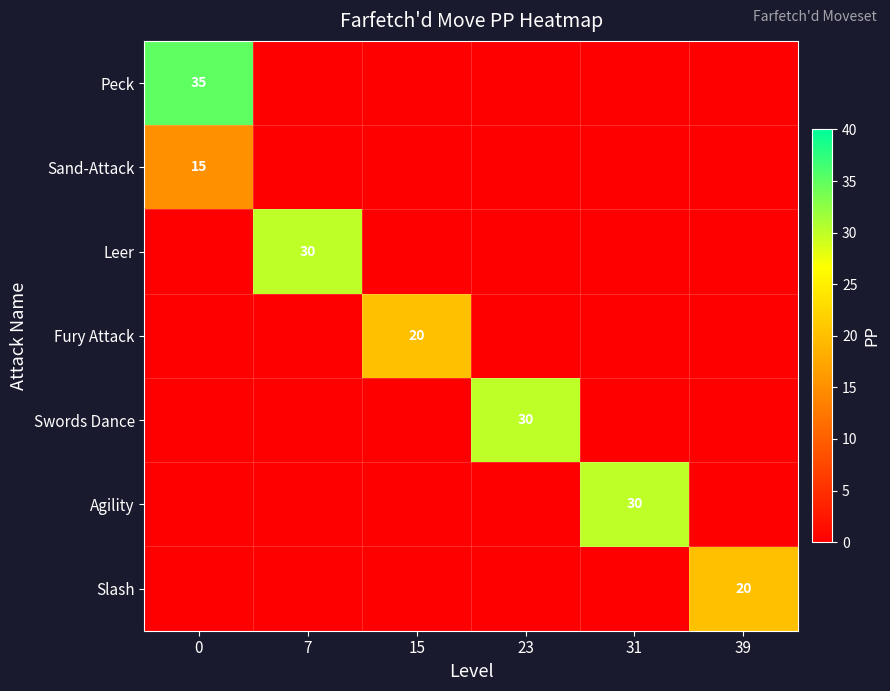

Which series has the widest spread of values?

row_0